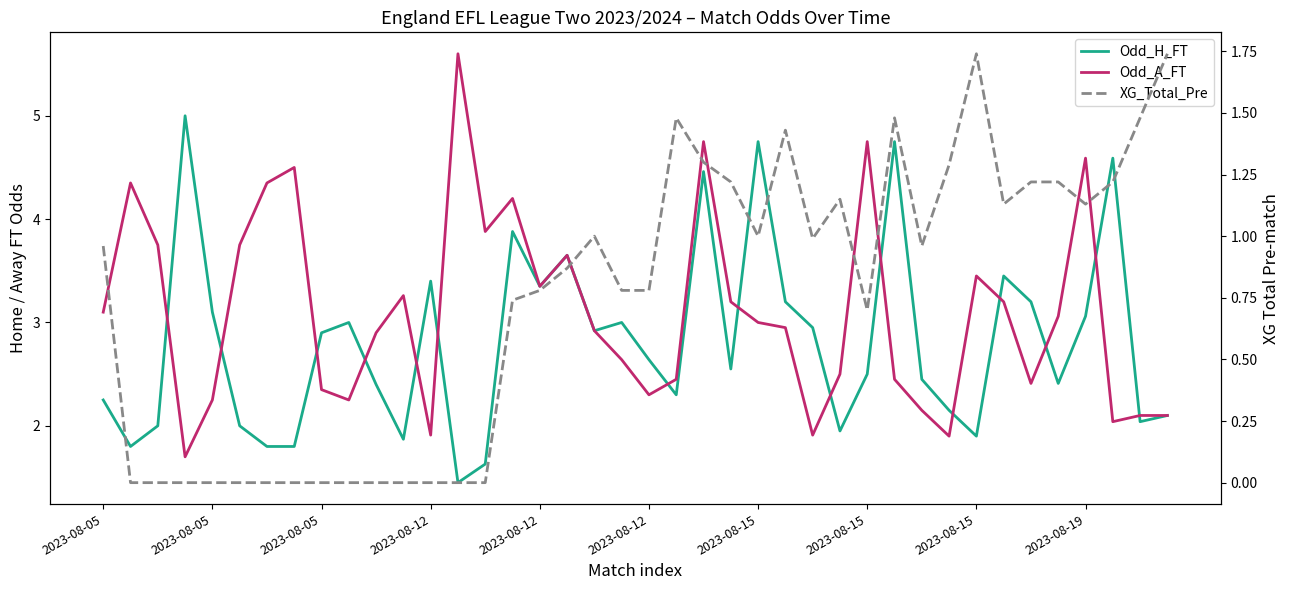

What is the greatest value displayed?

5.6